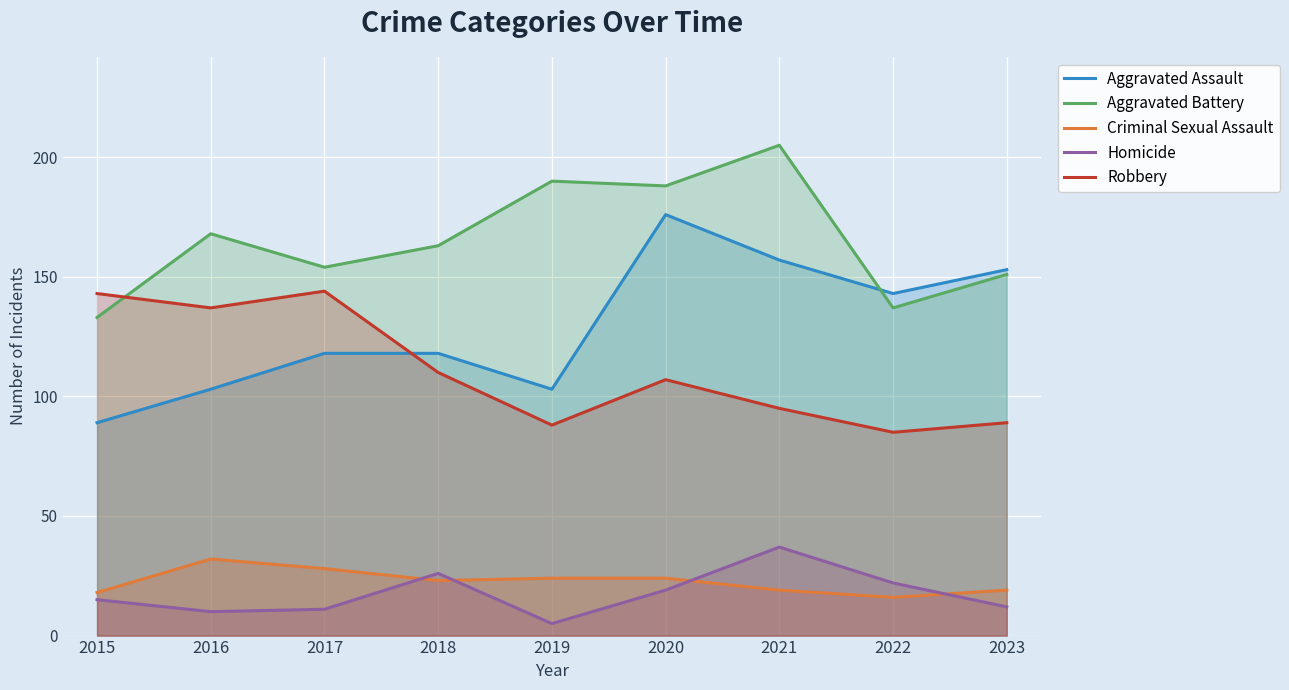

What is the minimum value for Criminal Sexual Assault?

16